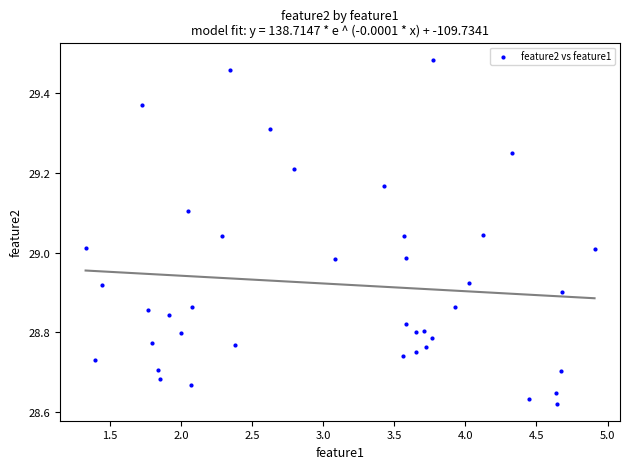

What is the range of X values (max minus min)?

3.6